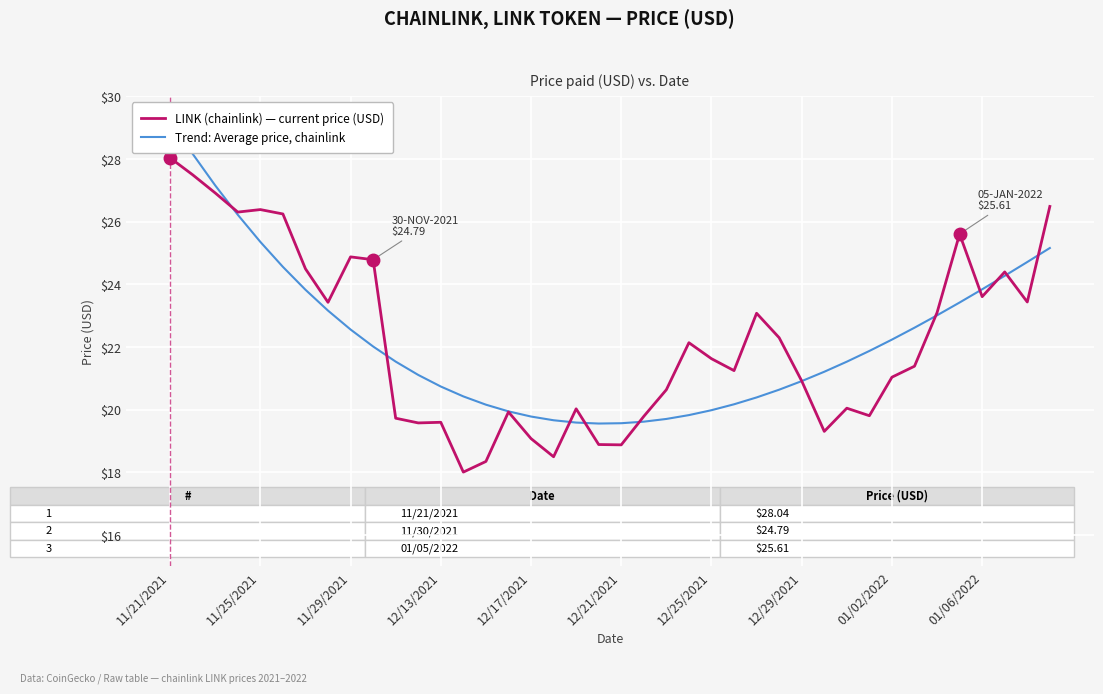

What is the minimum value shown in the chart?

18.0